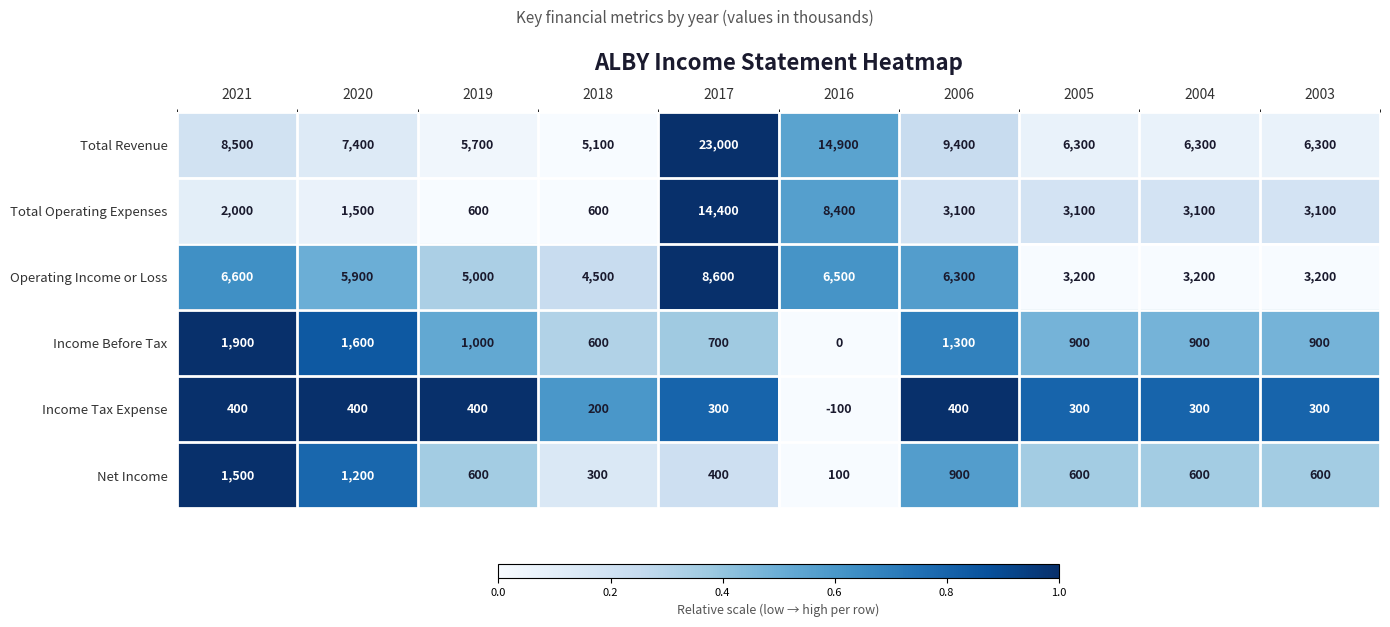

What is the sum of the Total Revenue values at 2018 and 2003?

11400